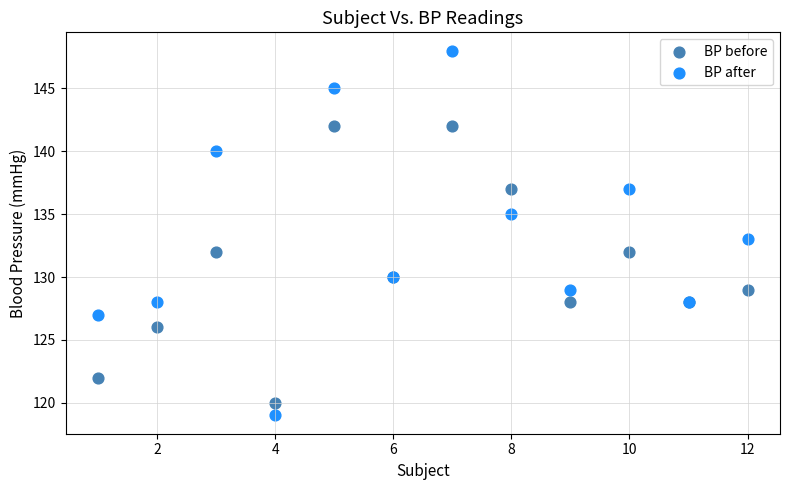

What is the X range (max minus min) for the scatter plot?

11